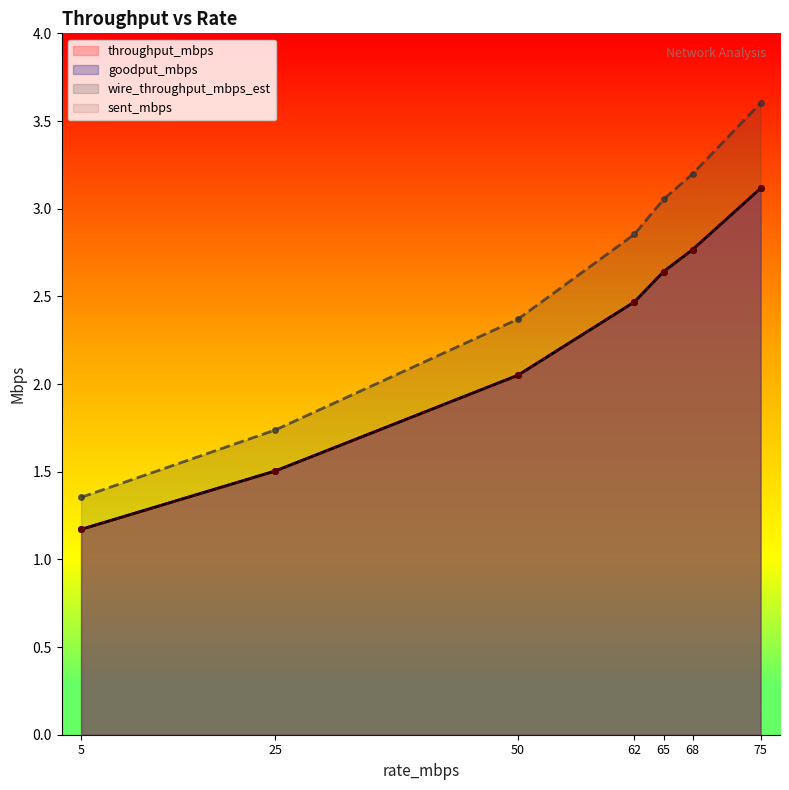

At which label does sent_mbps first exceed 2?

50